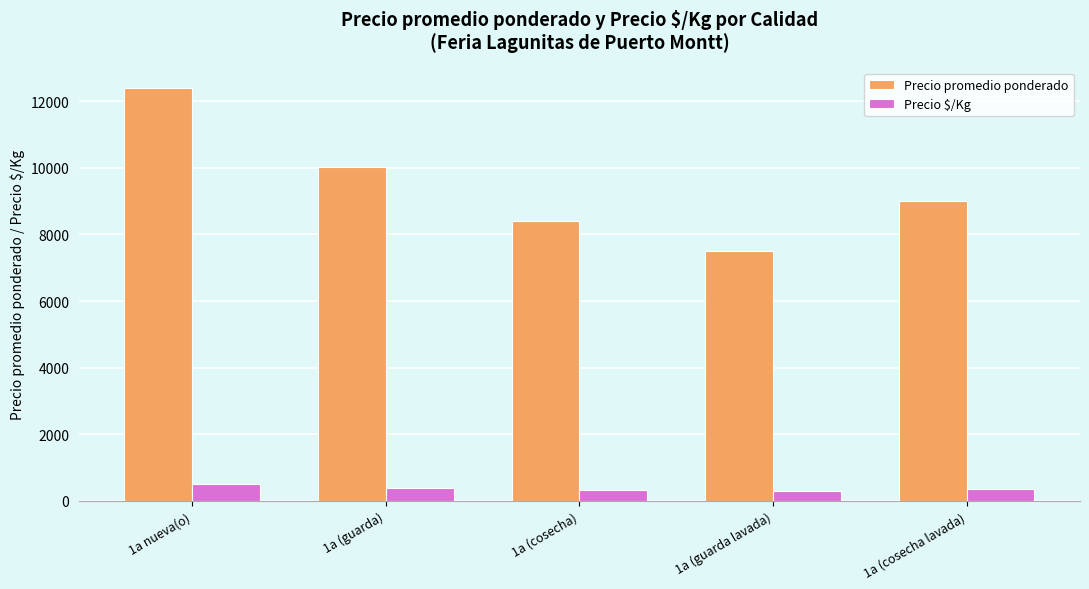

Which series changed the most between 1a nueva(o) and 1a (cosecha)?

Precio promedio ponderado